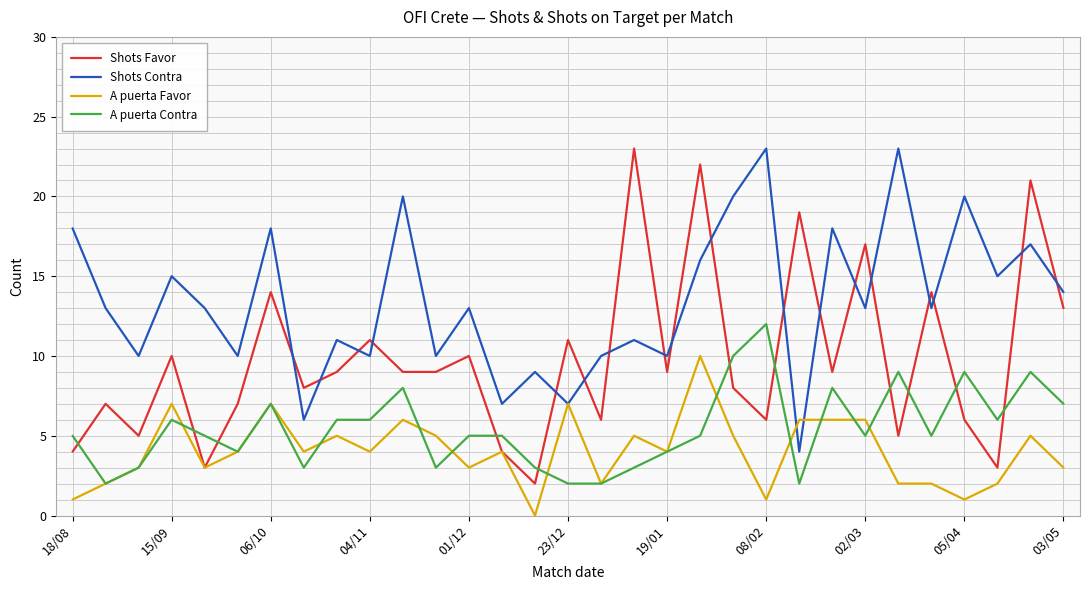

What is the maximum value for Shots Favor?

23